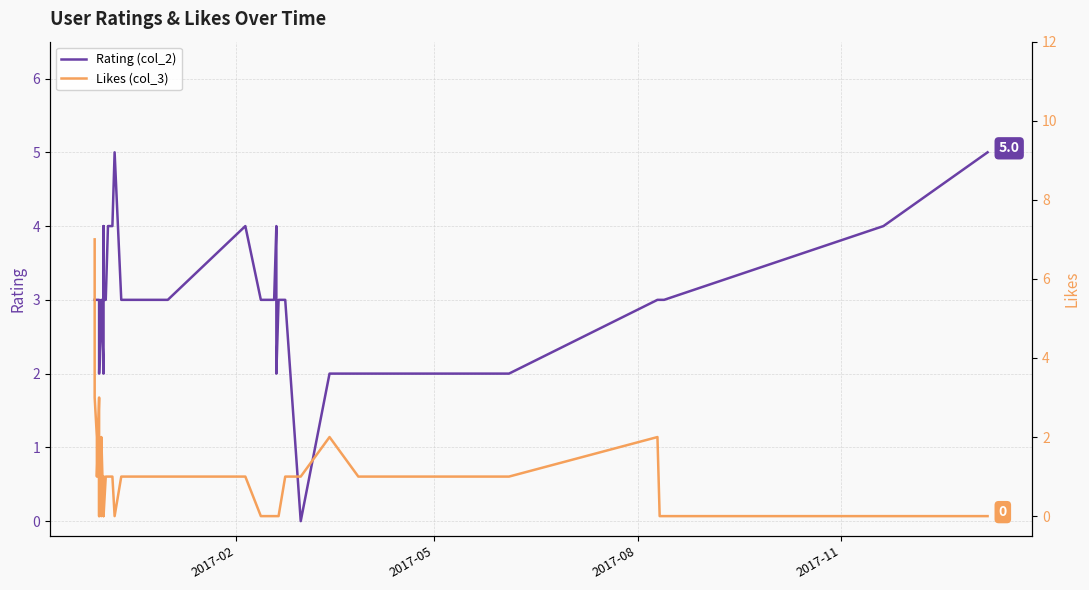

What is the highest value of the Likes (col_3) series?

7